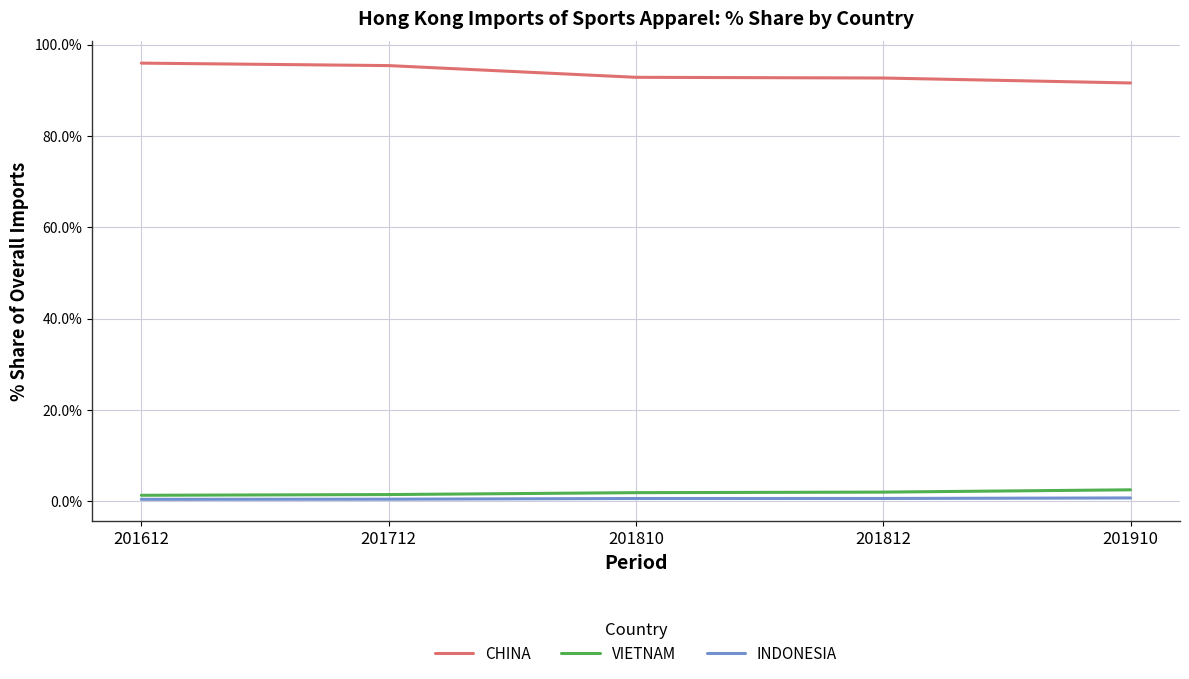

What is the maximum value for CHINA?

95.9